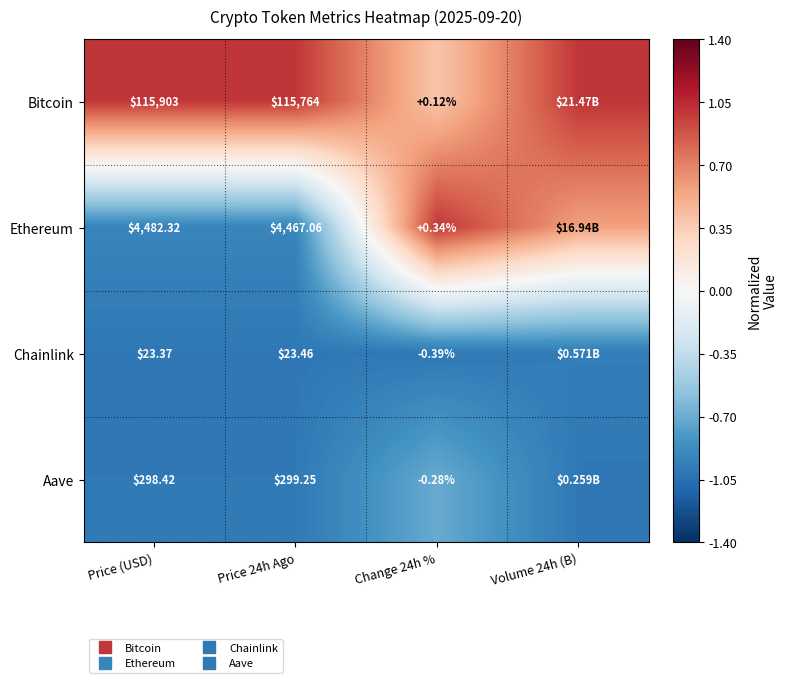

Rank the series at Price (USD) from highest to lowest value.

Bitcoin, Ethereum, Aave, Chainlink